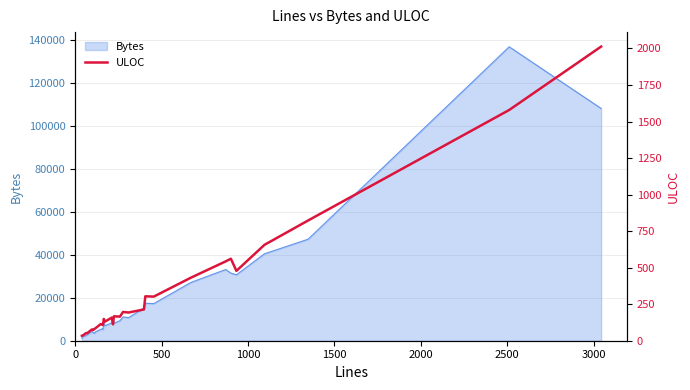

What is the highest value of the Bytes series?

136813